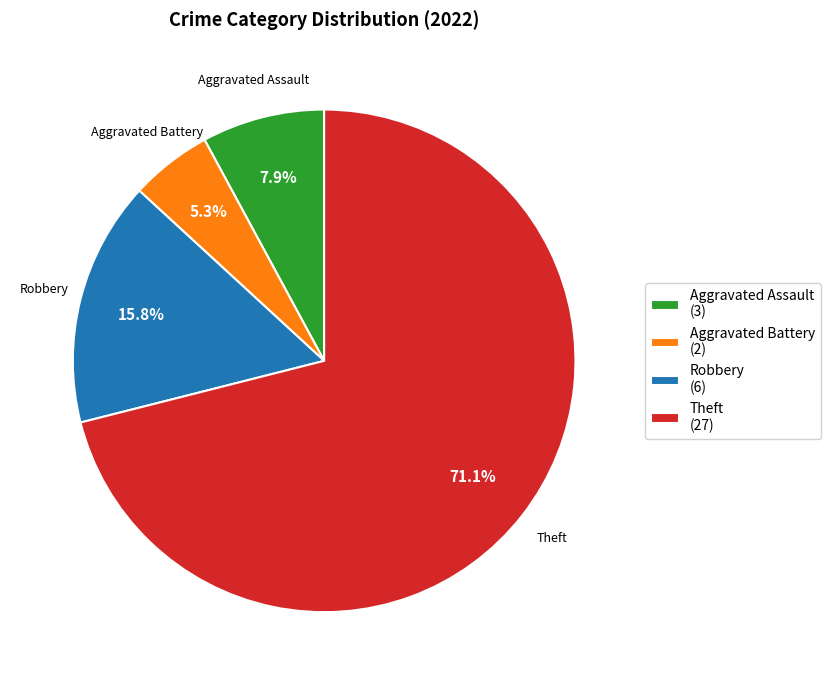

To the nearest percent, what percentage of the pie is Theft?

71%